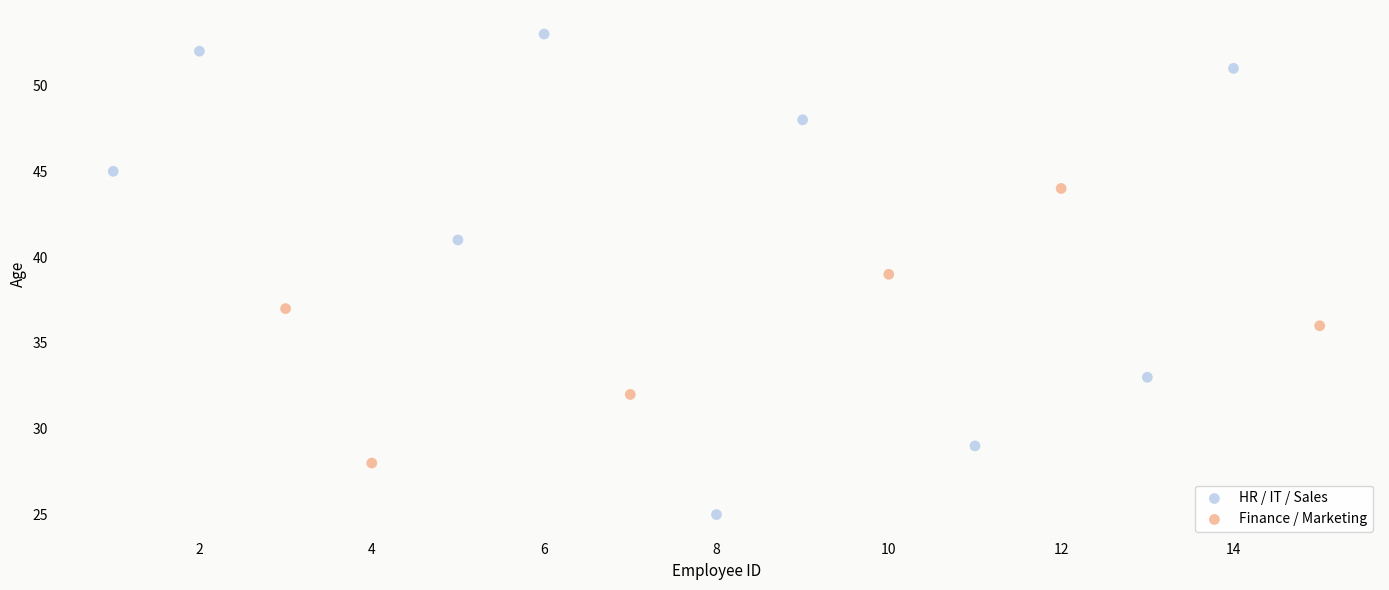

Which series reaches the minimum Y coordinate?

HR / IT / Sales